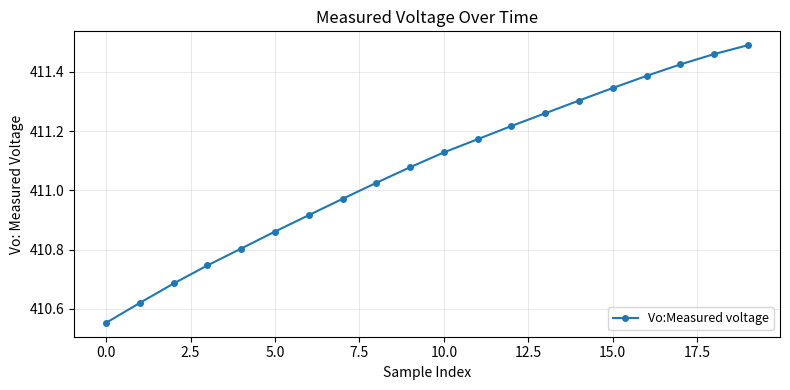

What is the sum of all values?

8221.5